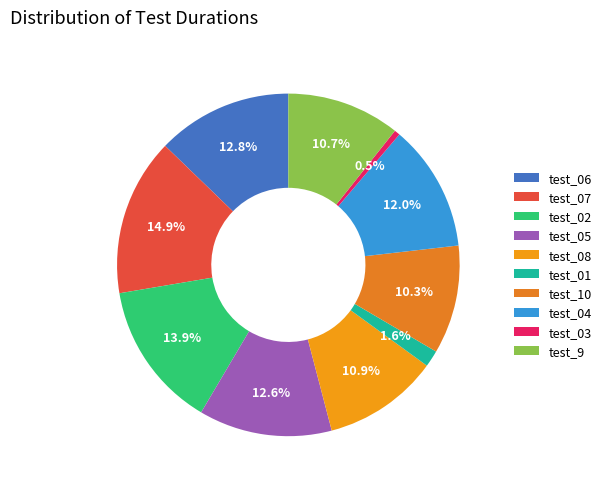

True or false: test_04 accounts for 12% of the total.

True